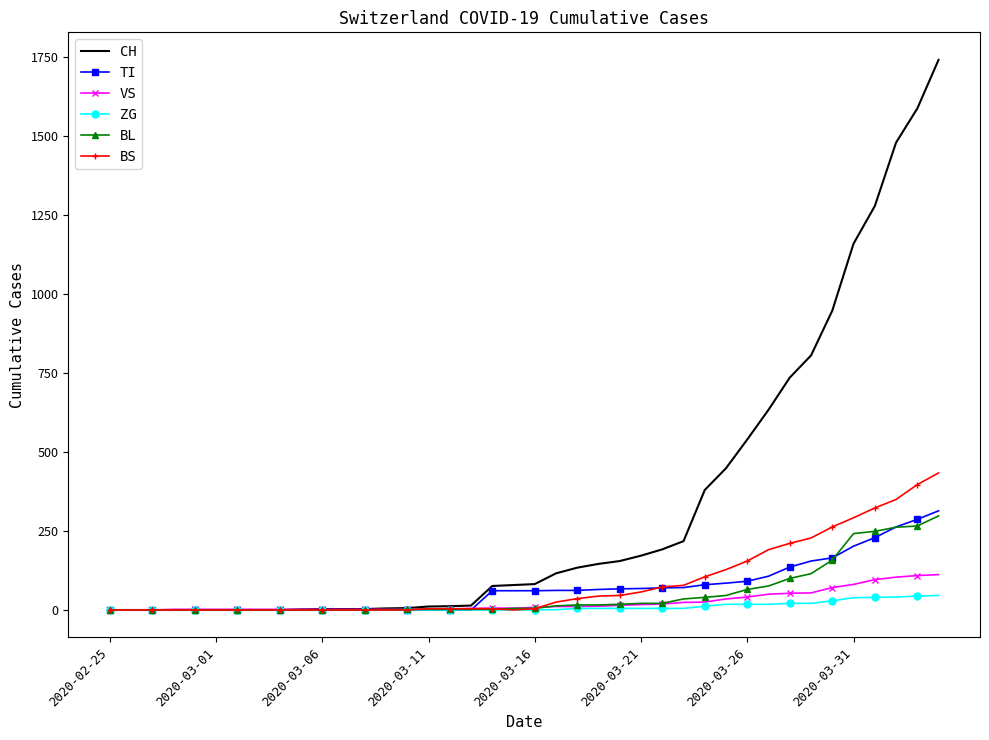

Which series has the largest total across all categories?

CH